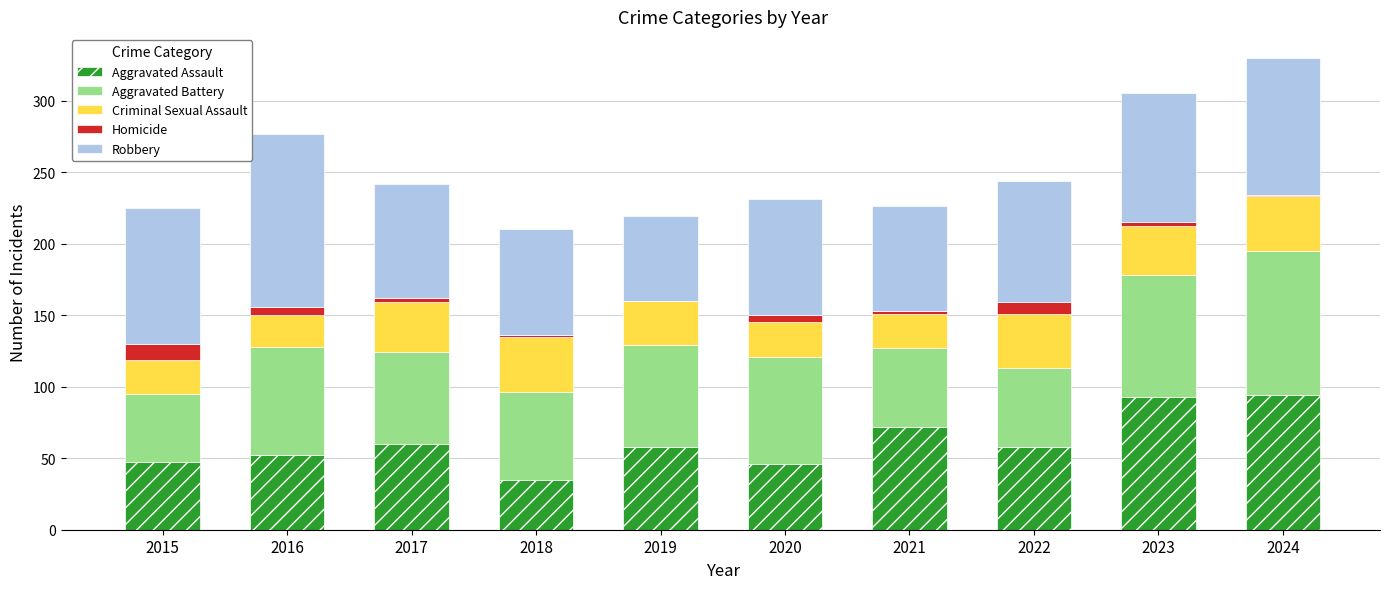

Are the bars grouped side by side (vs. stacked)?

No